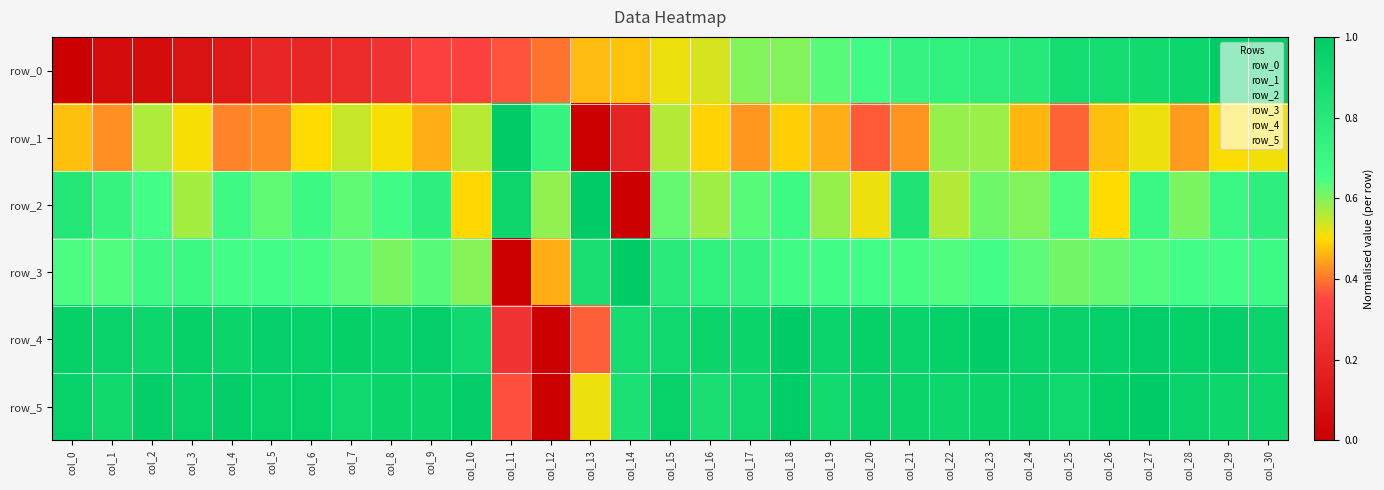

Reading right to left, what are all the values shown in this chart?

row_0: 1.0	1.0	0.9	0.9	0.9	0.9	0.8	0.8	0.7	0.7	0.7	0.6	0.6	0.6	0.5	0.5	0.5	0.5	0.4	0.4	0.3	0.3	0.3	0.2	0.2	0.2	0.1	0.1	0.1	0.1	0.0
row_1: 0.5	0.5	0.4	0.5	0.5	0.4	0.5	0.6	0.6	0.4	0.4	0.5	0.5	0.4	0.5	0.6	0.2	0.0	0.7	1.0	0.6	0.5	0.5	0.5	0.5	0.4	0.4	0.5	0.6	0.4	0.5
row_2: 0.8	0.7	0.6	0.7	0.5	0.6	0.6	0.6	0.6	0.8	0.5	0.6	0.7	0.6	0.6	0.6	0.0	1.0	0.6	0.9	0.5	0.8	0.7	0.6	0.7	0.6	0.7	0.6	0.7	0.7	0.8
row_3: 0.7	0.7	0.6	0.6	0.6	0.6	0.6	0.7	0.6	0.6	0.7	0.7	0.7	0.7	0.7	0.8	1.0	0.9	0.5	0.0	0.6	0.6	0.6	0.6	0.6	0.7	0.7	0.7	0.7	0.6	0.6
row_4: 0.9	1.0	1.0	1.0	1.0	1.0	1.0	1.0	1.0	0.9	1.0	0.9	1.0	0.9	0.9	0.9	0.9	0.4	0.0	0.3	0.9	1.0	1.0	1.0	1.0	1.0	0.9	1.0	0.9	0.9	1.0
row_5: 0.9	0.9	0.9	1.0	1.0	0.9	0.9	0.9	0.9	0.9	0.9	0.9	1.0	0.9	0.9	1.0	0.9	0.5	0.0	0.4	1.0	0.9	0.9	0.9	1.0	1.0	1.0	1.0	1.0	0.9	1.0